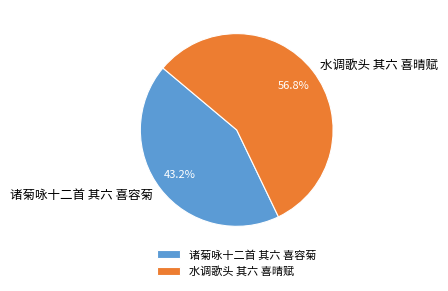

Between 水调歌头 其六 喜晴赋 and 诸菊咏十二首 其六 喜容菊, which is larger?

水调歌头 其六 喜晴赋